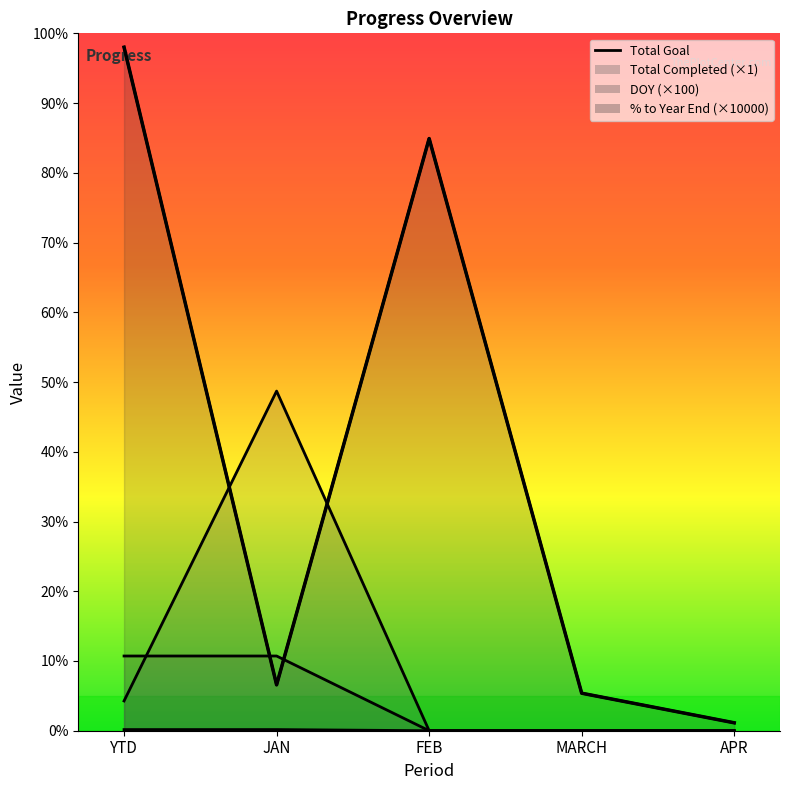

What is the ratio of the value at YTD to the value at JAN?

14.9